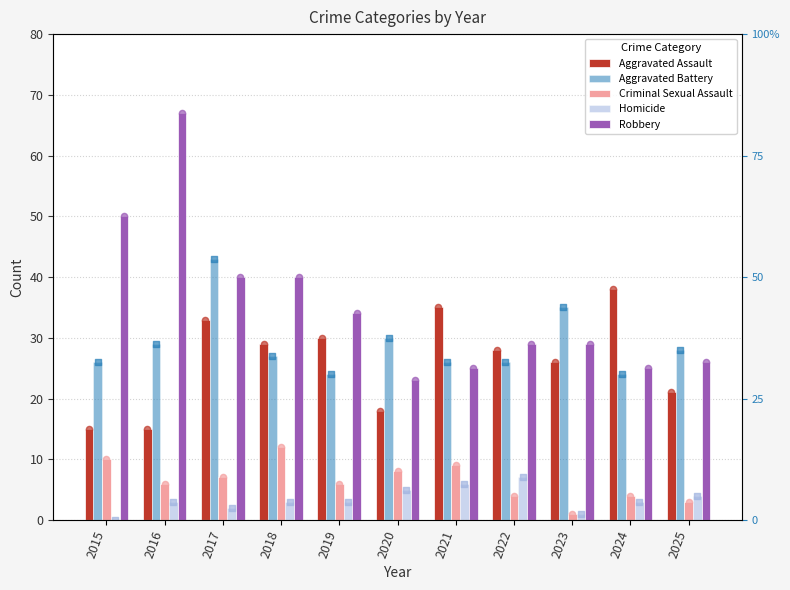

Is the value of Criminal Sexual Assault at 2025 greater than the value of Robbery at 2016?

No